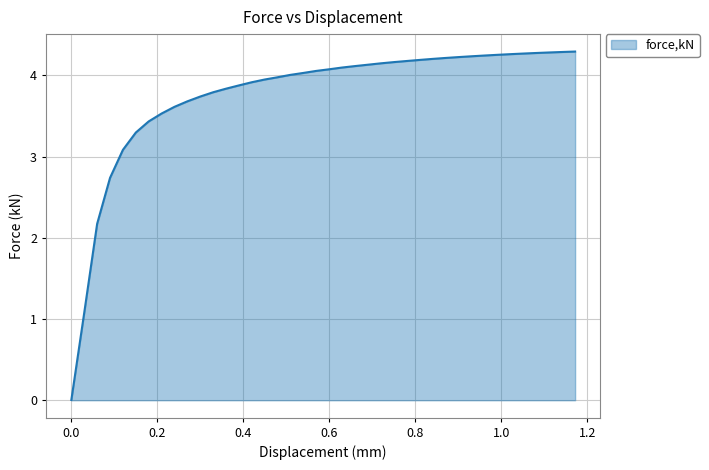

What is the greatest value displayed?

4.3